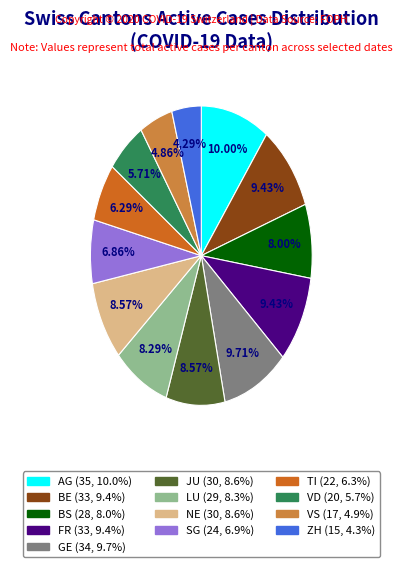

What percentage is the VS slice, to the nearest percent?

5%